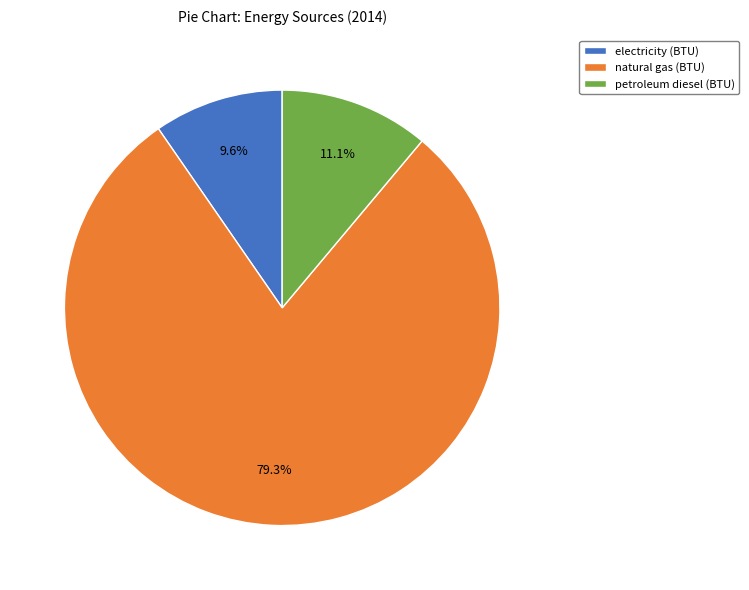

Is it true that petroleum diesel (BTU) is 20% of the pie?

False